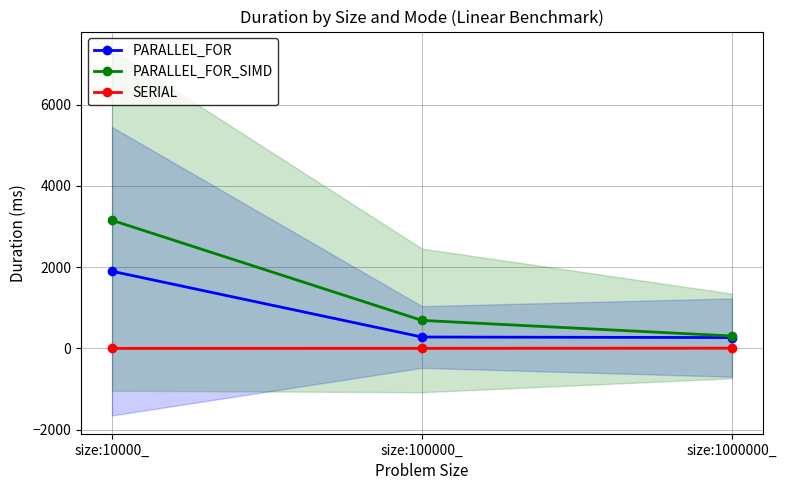

Is the value of PARALLEL_FOR at size:10000_ greater than the value of PARALLEL_FOR_SIMD at size:1000000_?

Yes